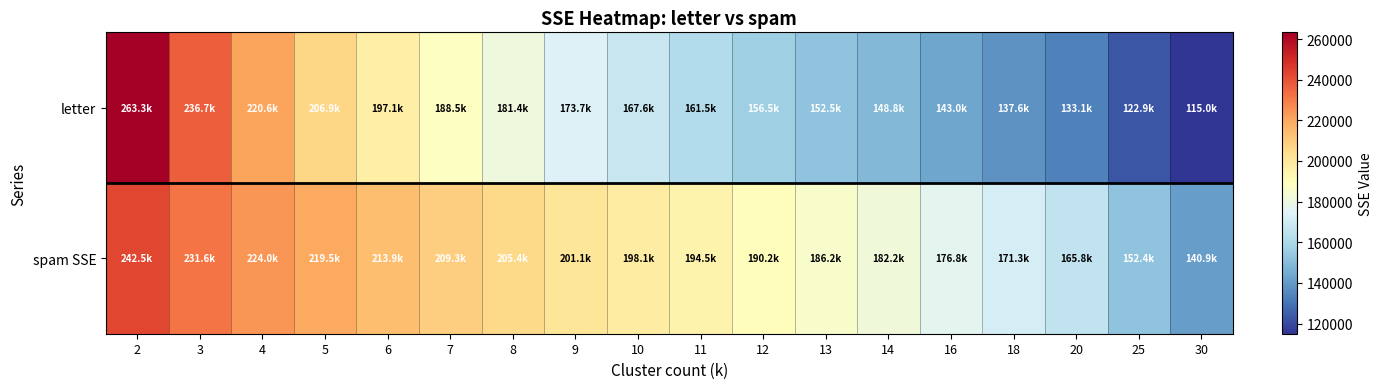

Rank the series by their average value, from highest to lowest.

spam SSE, letter